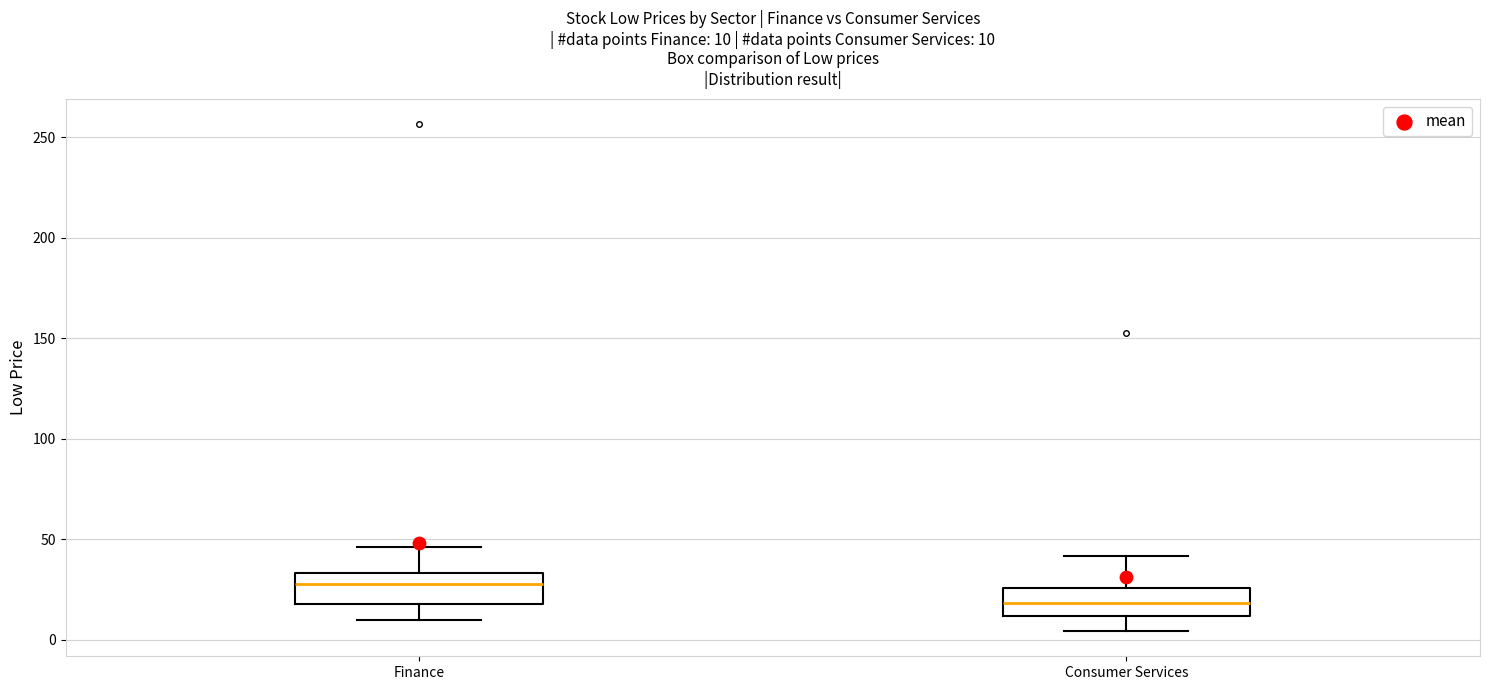

Which box has the lowest median line?

Consumer Services